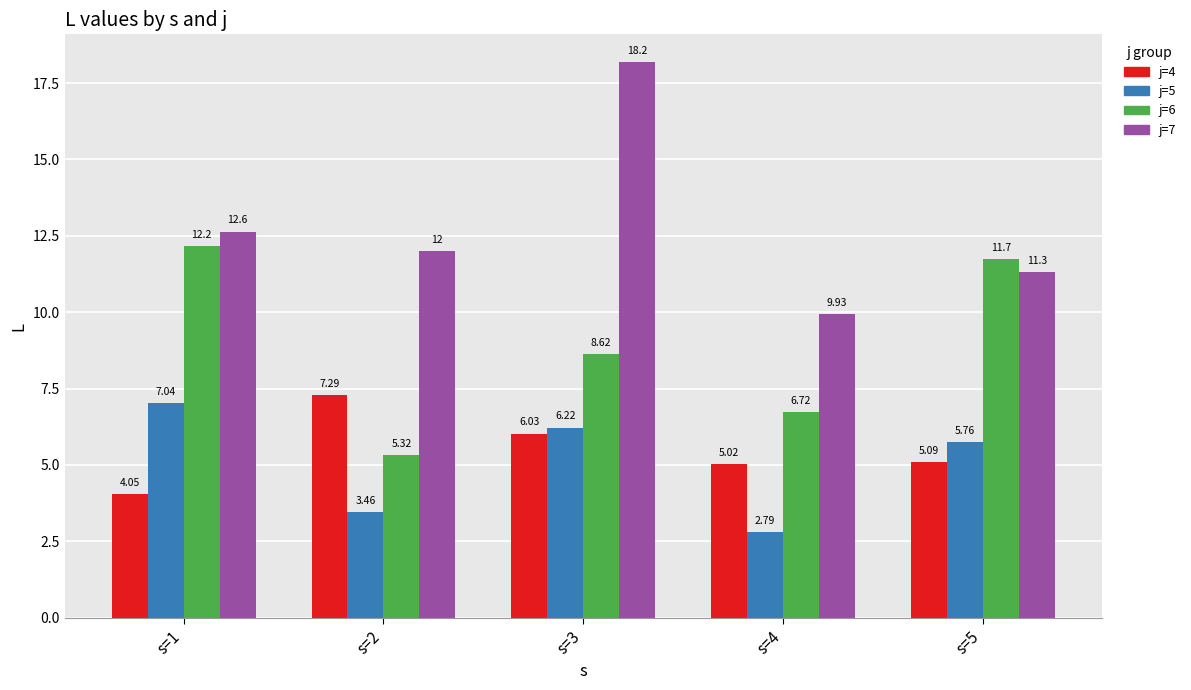

True or false: j=6 has a value of 11.7 at s=5.

True